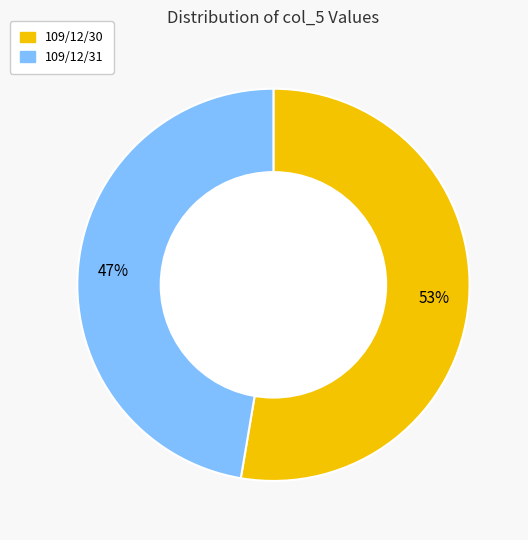

The 109/12/31 slice represents 41% of the pie. True or false?

False